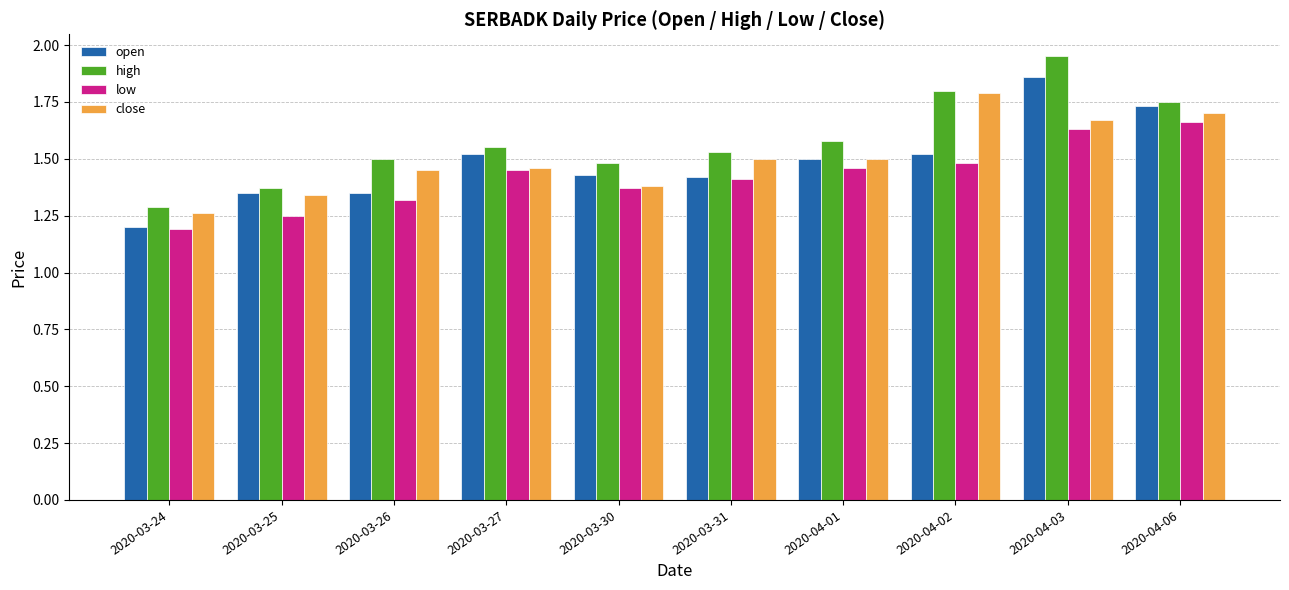

What are all the series names shown in the legend?

open, high, low, close